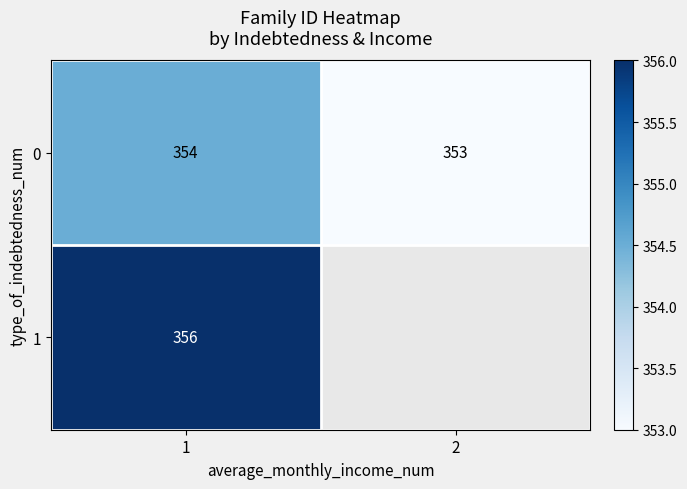

Rank the series at 1 from lowest to highest value.

0, 1